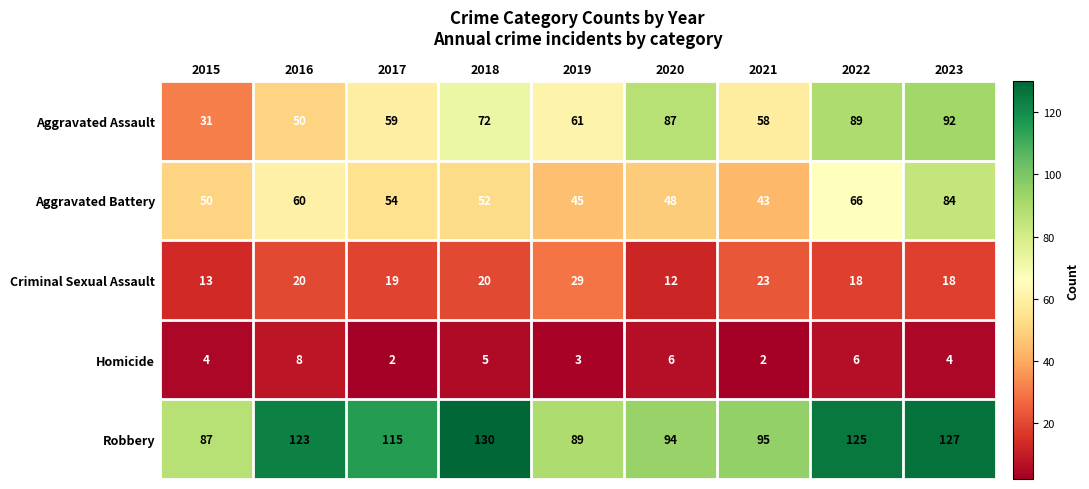

What is the total value across all series at 2019?

227